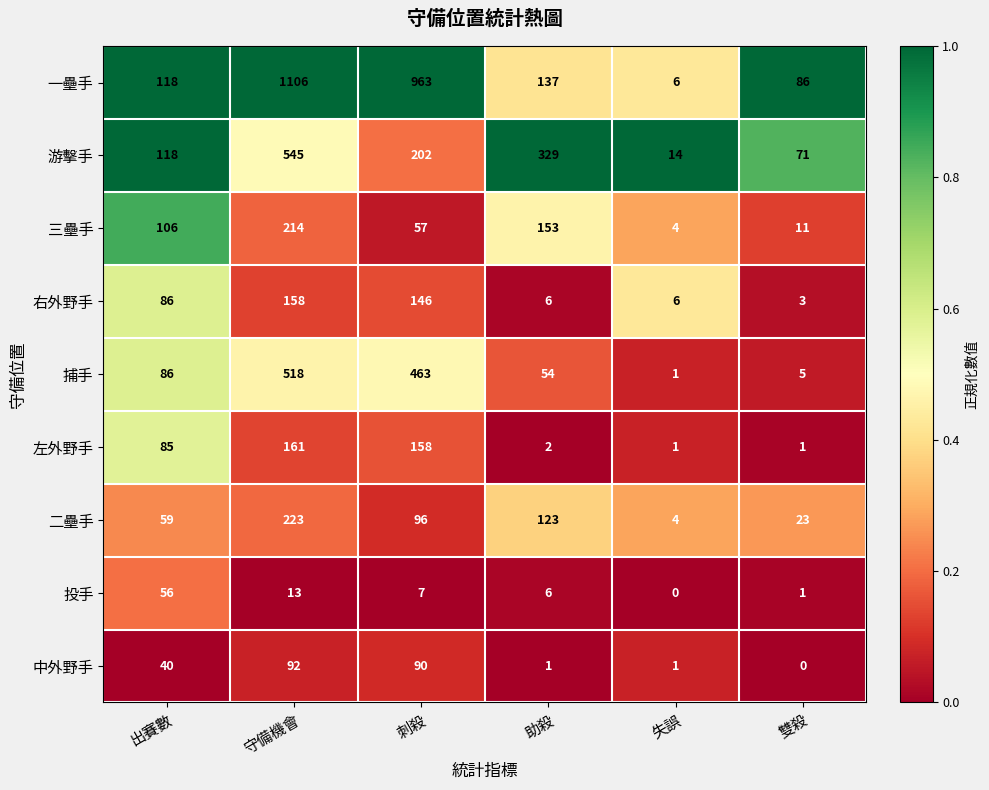

What is the total value across all series at 雙殺?

201